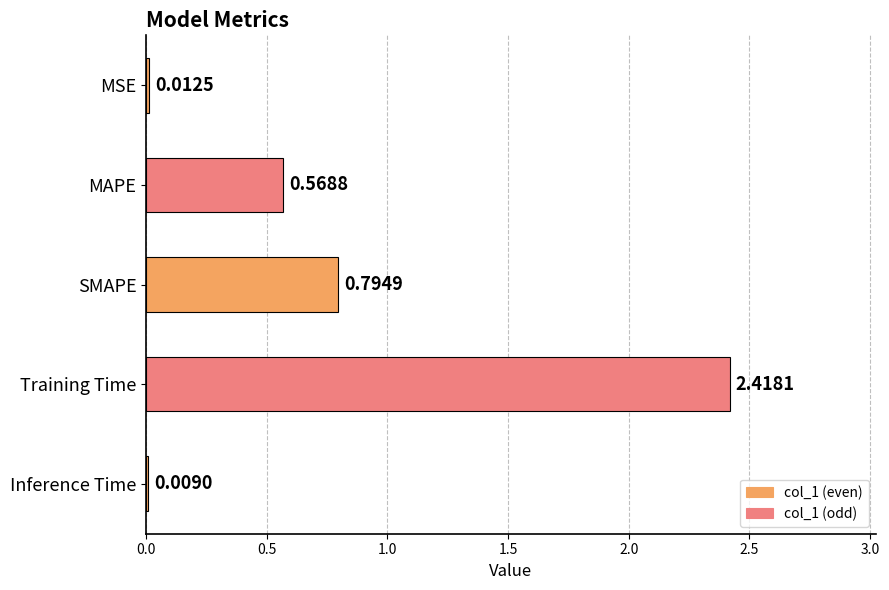

How many data points does each series have?

5